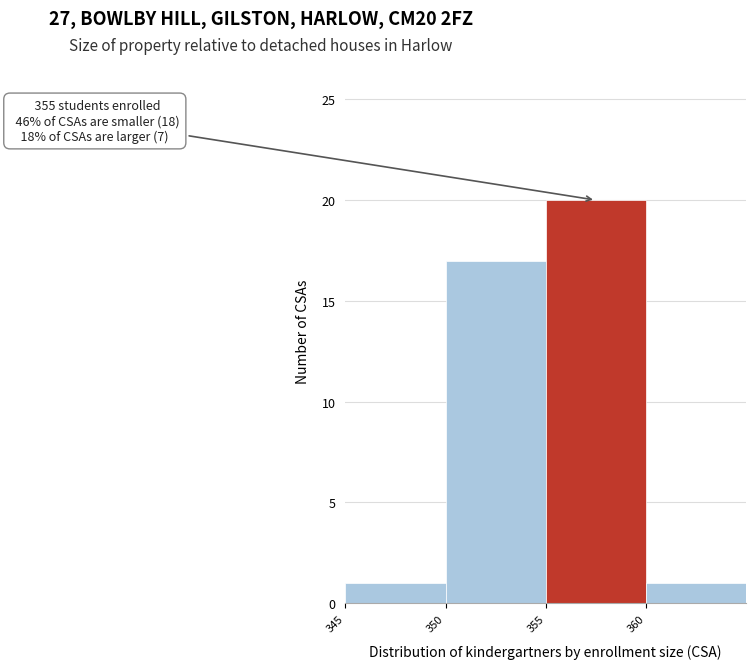

Which range on the x-axis has the tallest bar?

355 to 360